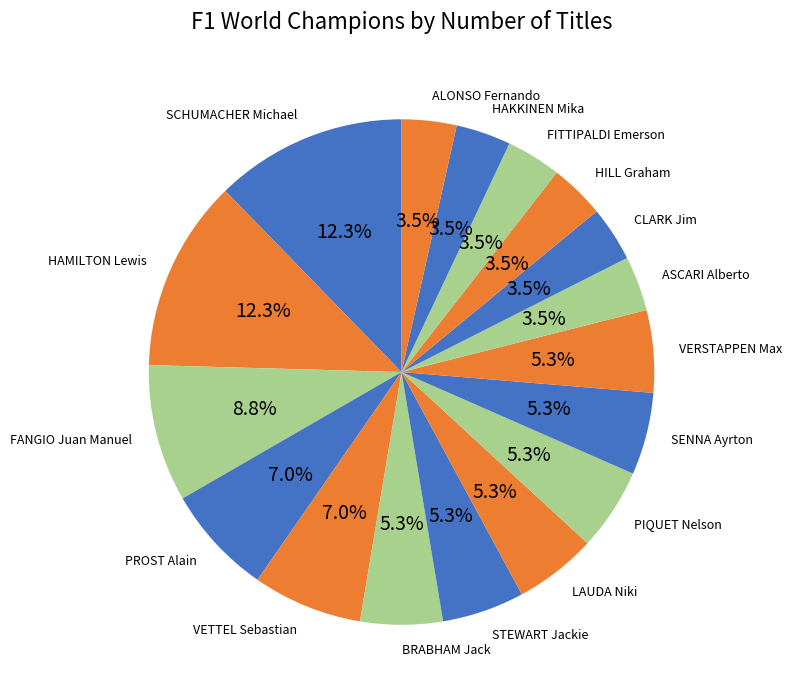

The FANGIO Juan Manuel slice represents 1% of the pie. True or false?

False